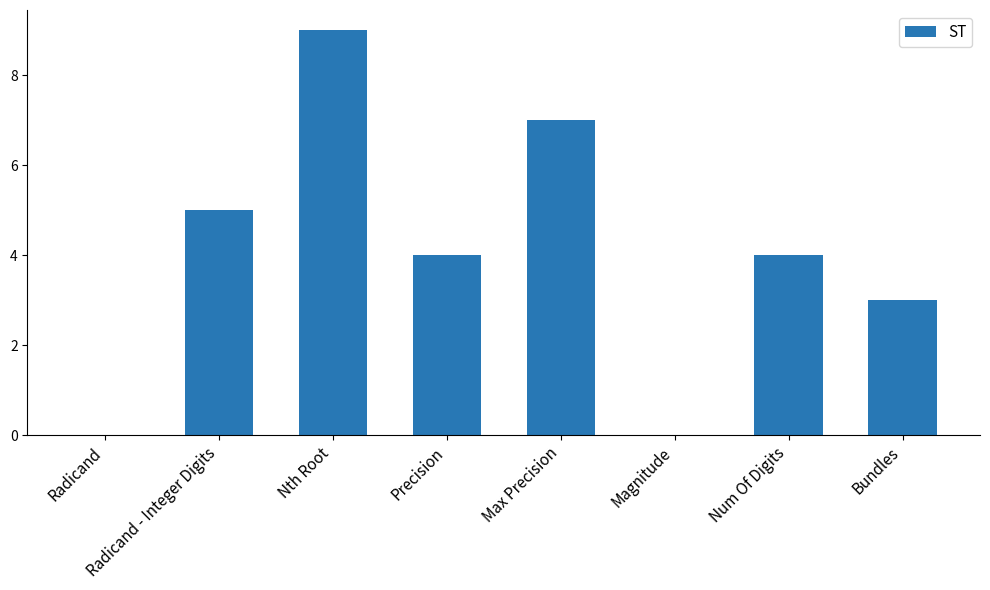

What is the change in value from Nth Root to Max Precision?

-2.0